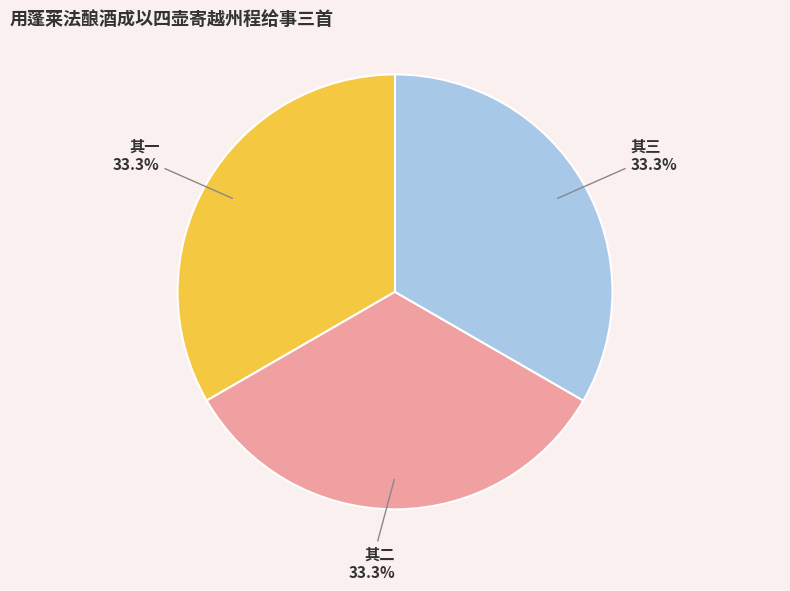

Do 其三 and 其一 together represent more than half of the pie?

Yes